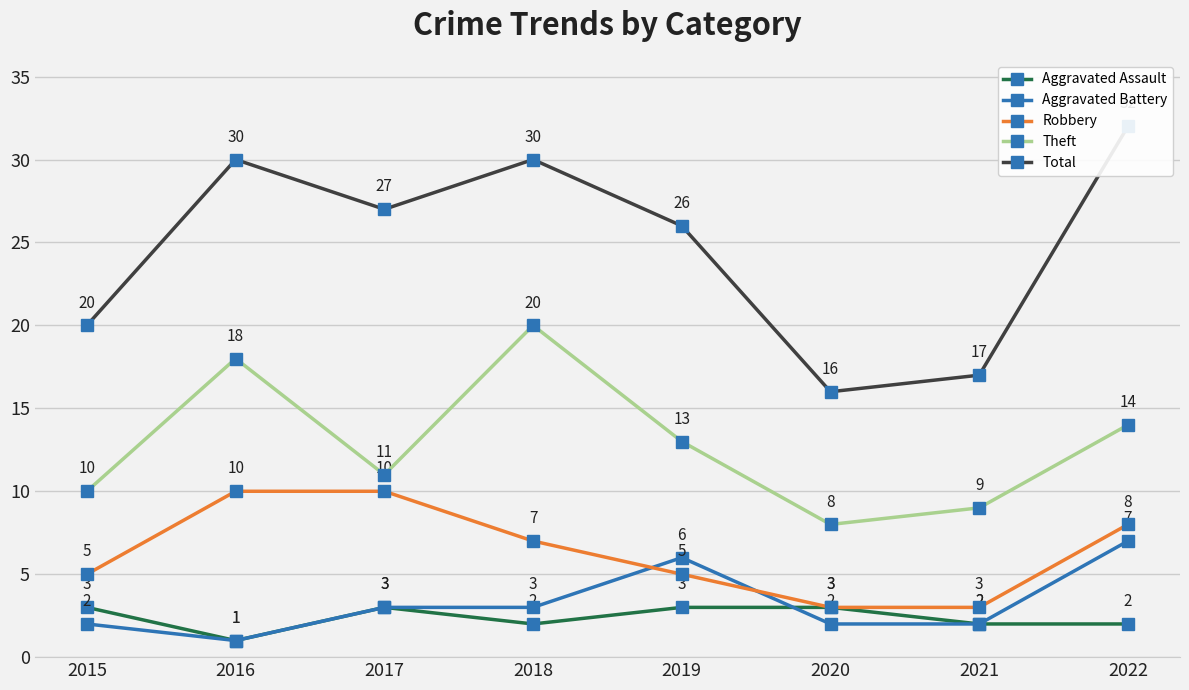

How many Total values are between 20 and 30?

5